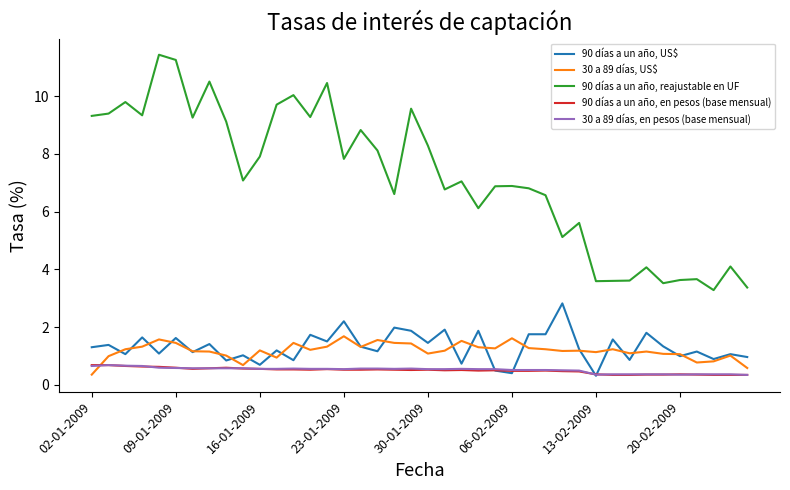

Which series has the largest total across all categories?

90 días a un año, reajustable en UF